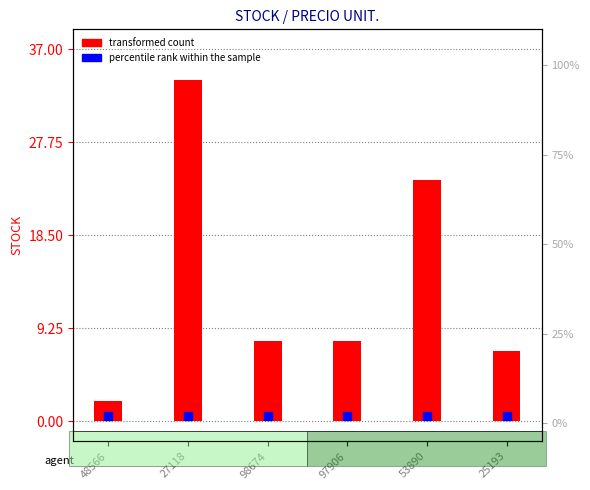

What position from the left is 53890?

5